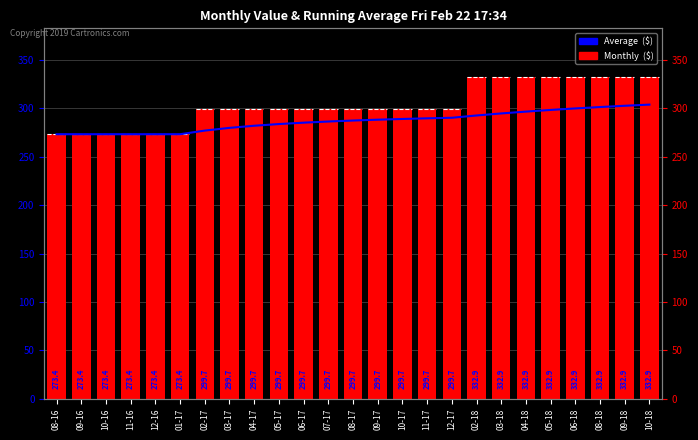

What is the approximate value of Average  ($) at 09-17?

288.4